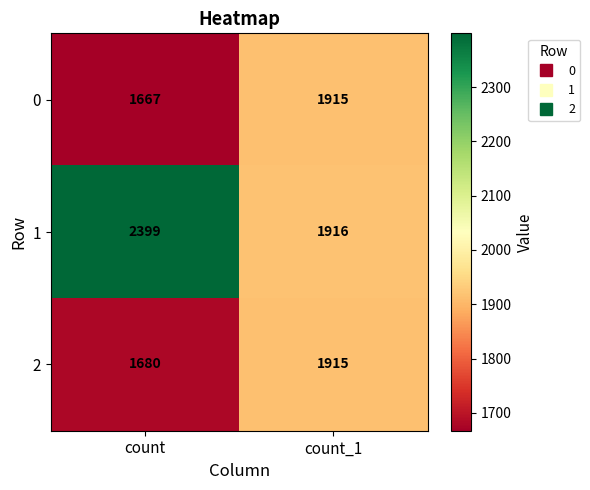

How many series are shown in this chart?

3